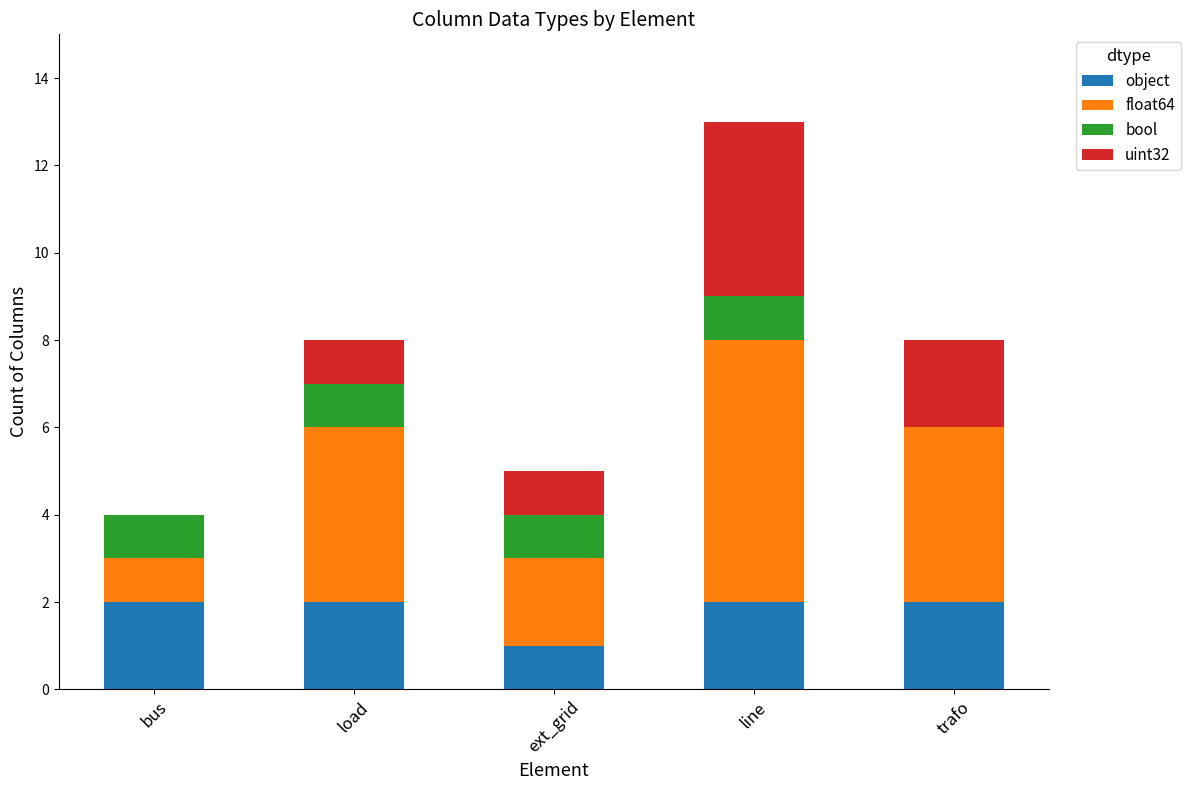

What is the sum of the object values at bus and load?

4